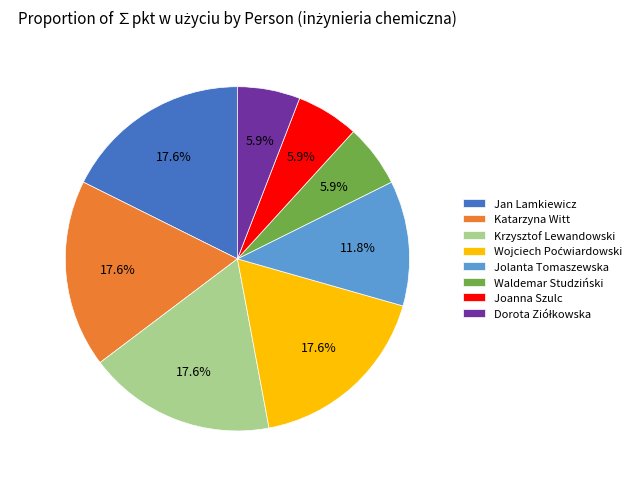

What is the ratio of the value at Krzysztof Lewandowski to the value at Joanna Szulc?

3.0